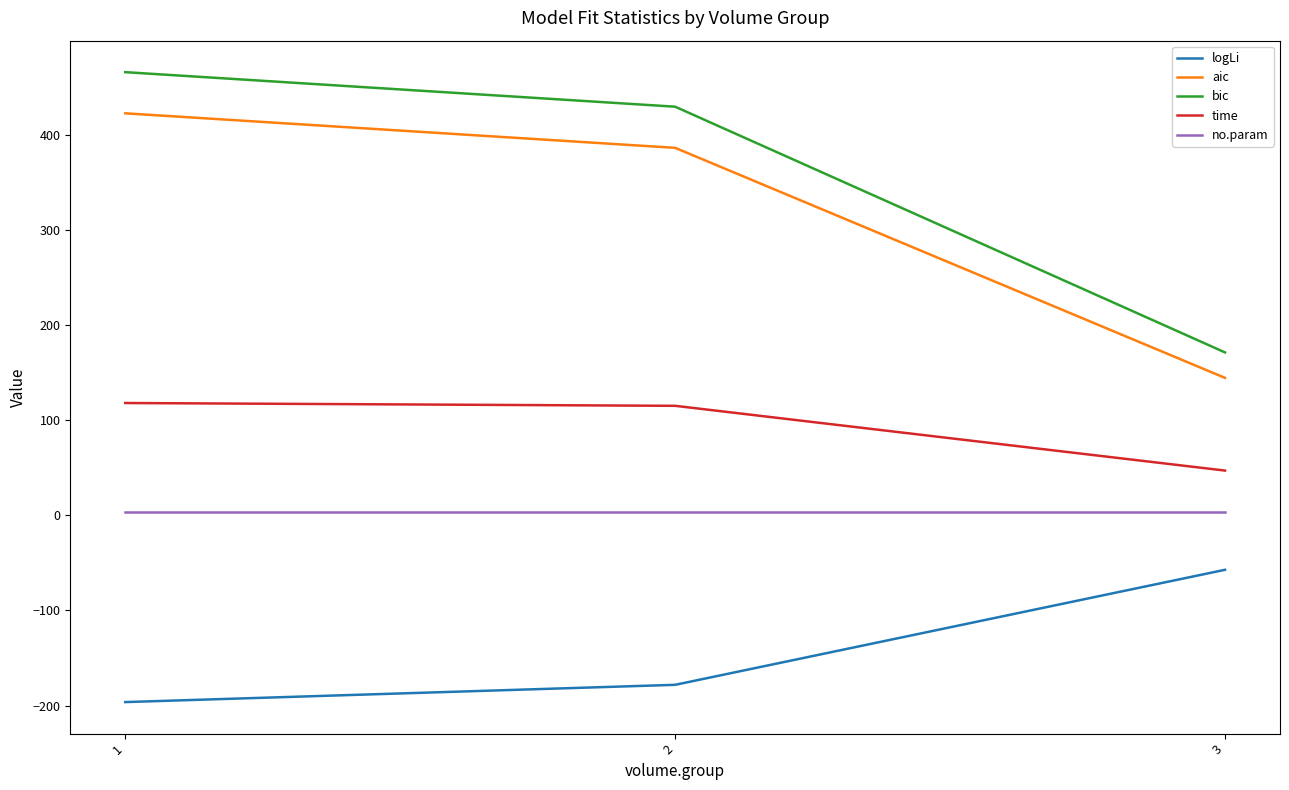

The logLi series shows -88.4 at 3. True or false?

False